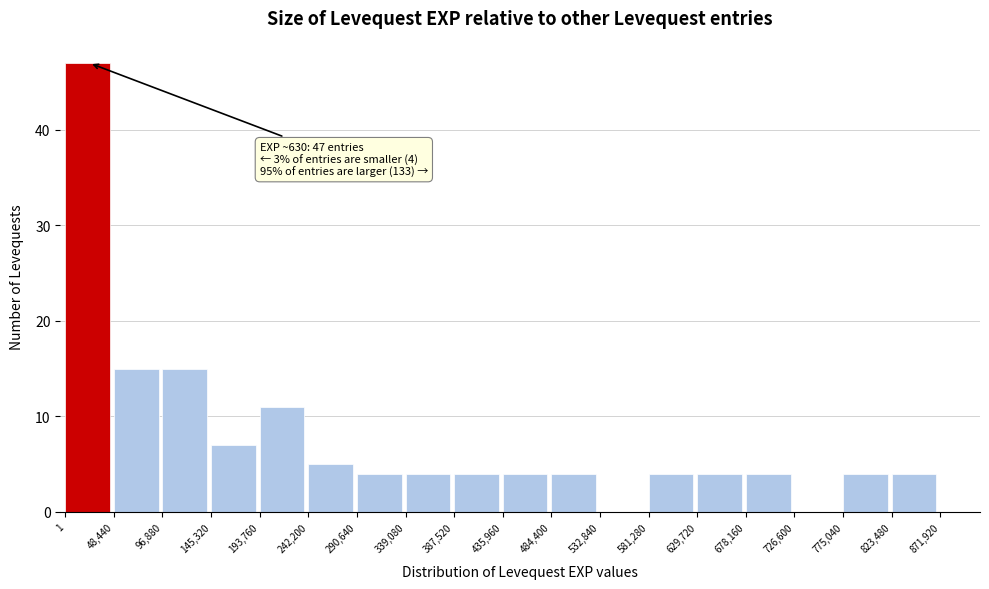

Over which range of the x-axis is the bar tallest?

1 to 48,440